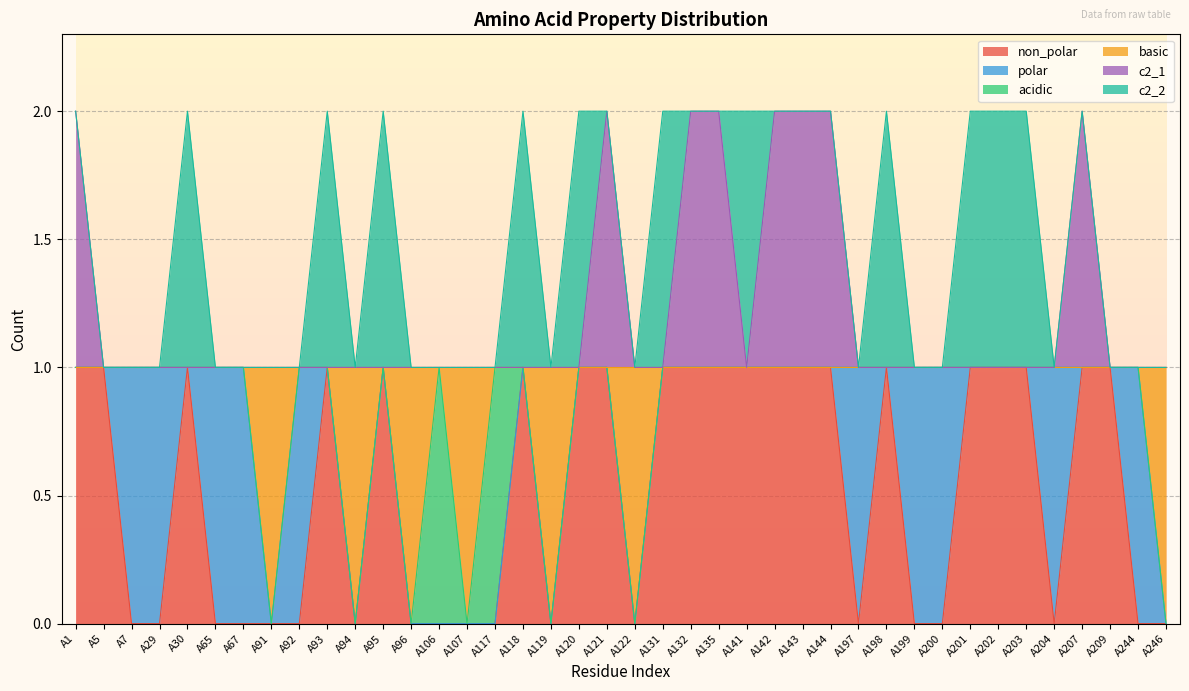

Count the c2_1 values in the range 1 to 2.

40